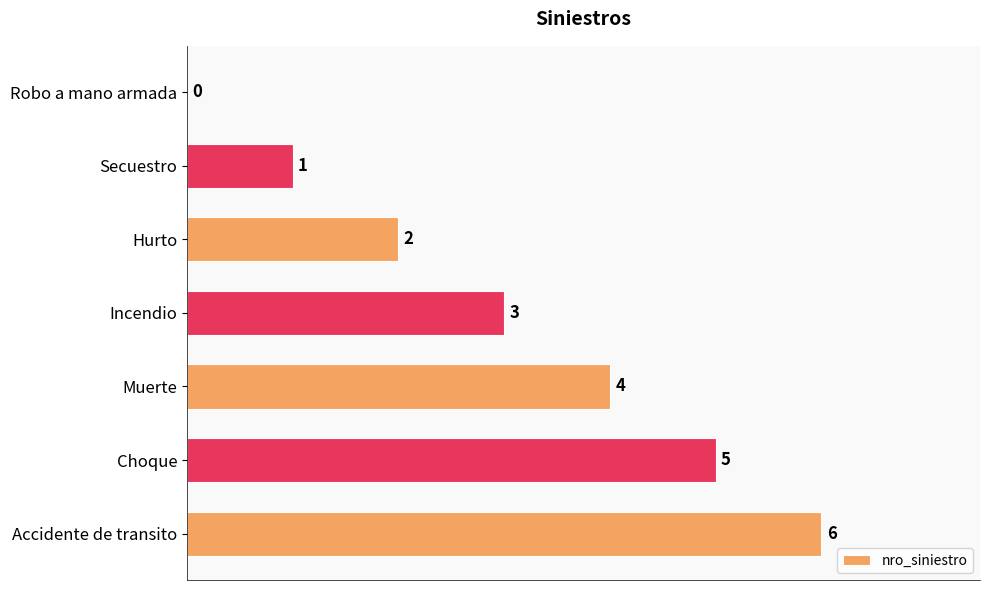

How many values are between 1 and 5?

5